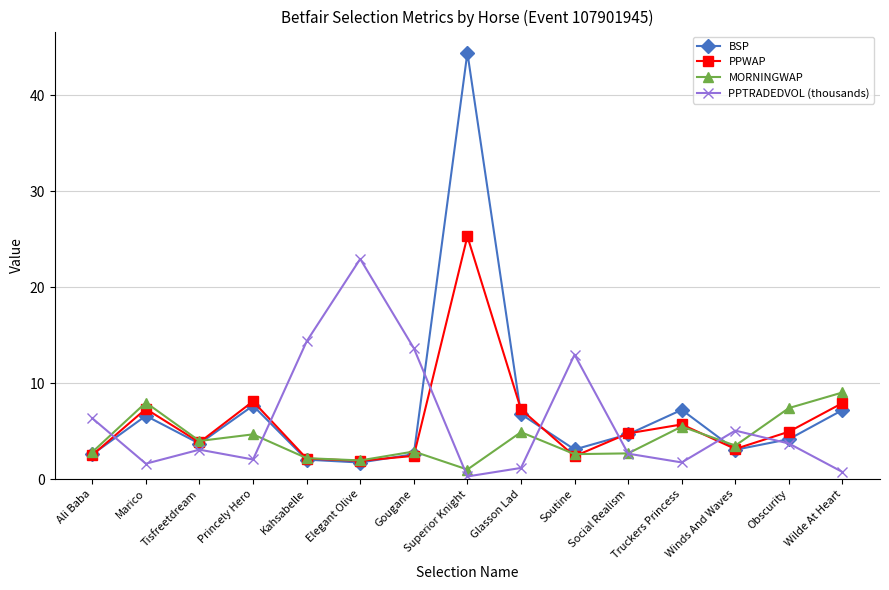

True or false: PPTRADEDVOL (thousands) and PPWAP cross at least once.

True